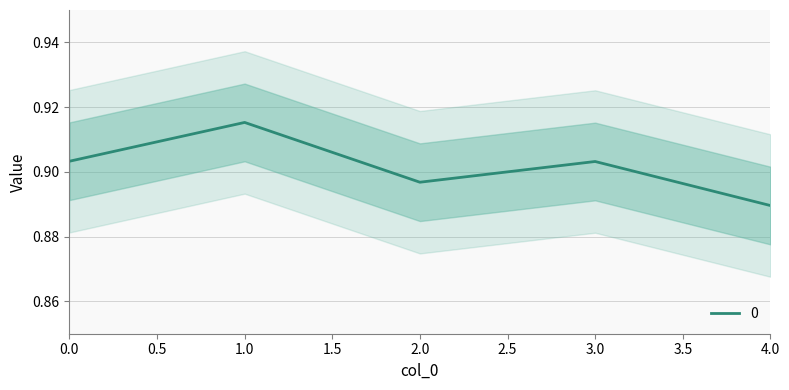

How many values are between 0 and 1?

5